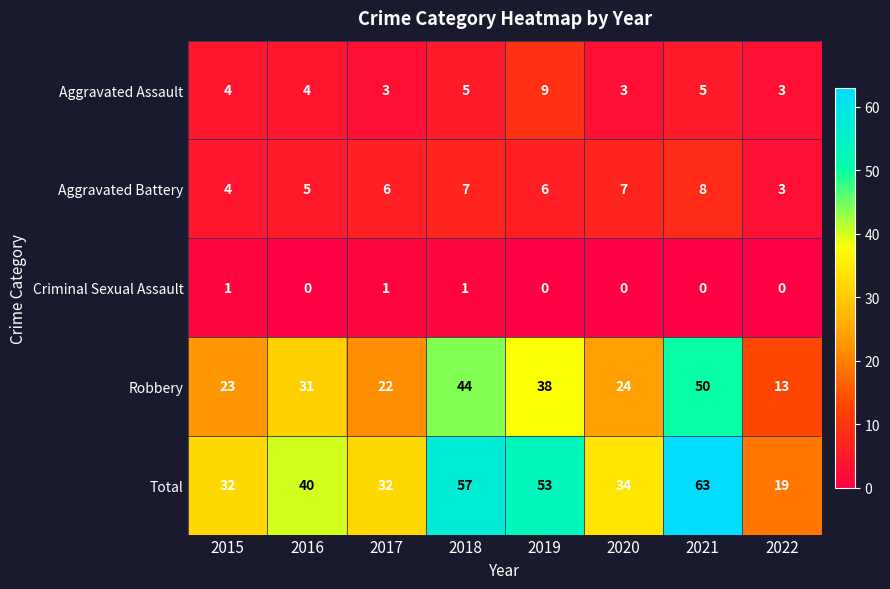

The value of Robbery at 2015 is 23. True or false?

True